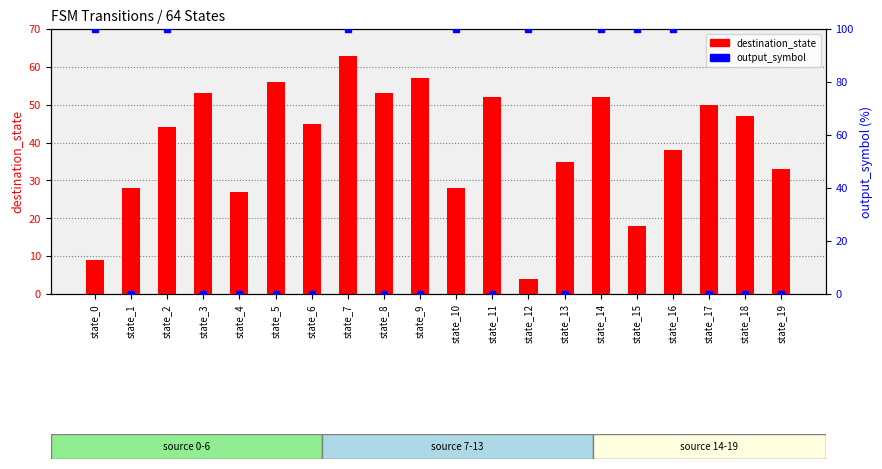

Which series reaches the maximum Y coordinate?

output_symbol